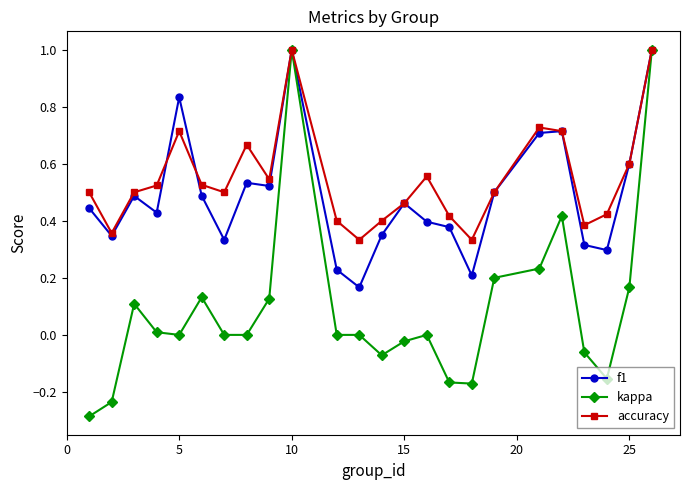

What are all the series names shown in the legend?

f1, kappa, accuracy